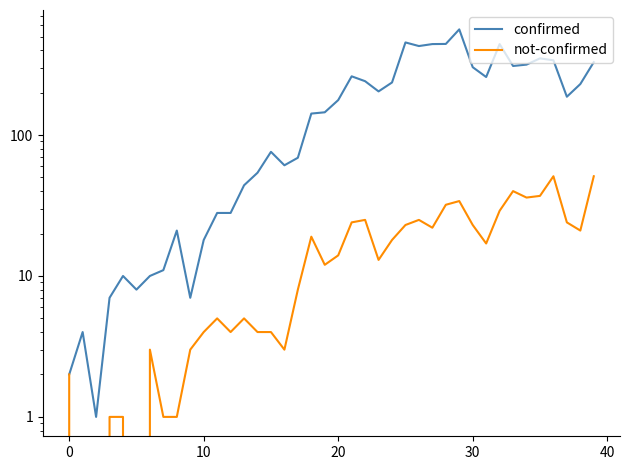

What is the difference between the highest and lowest values at 8?

20